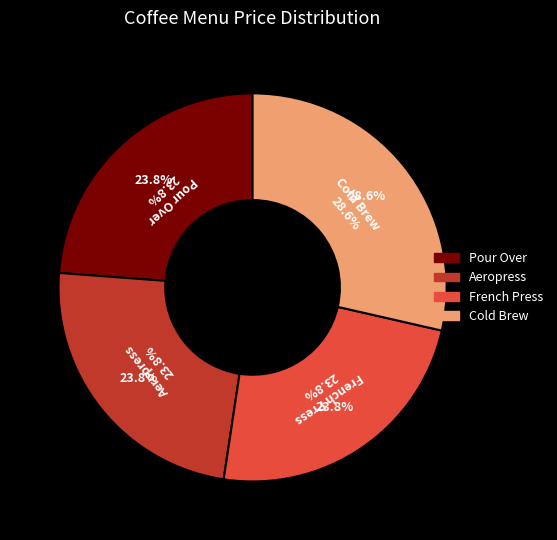

What is the total percentage of Aeropress and Pour Over?

47.6%